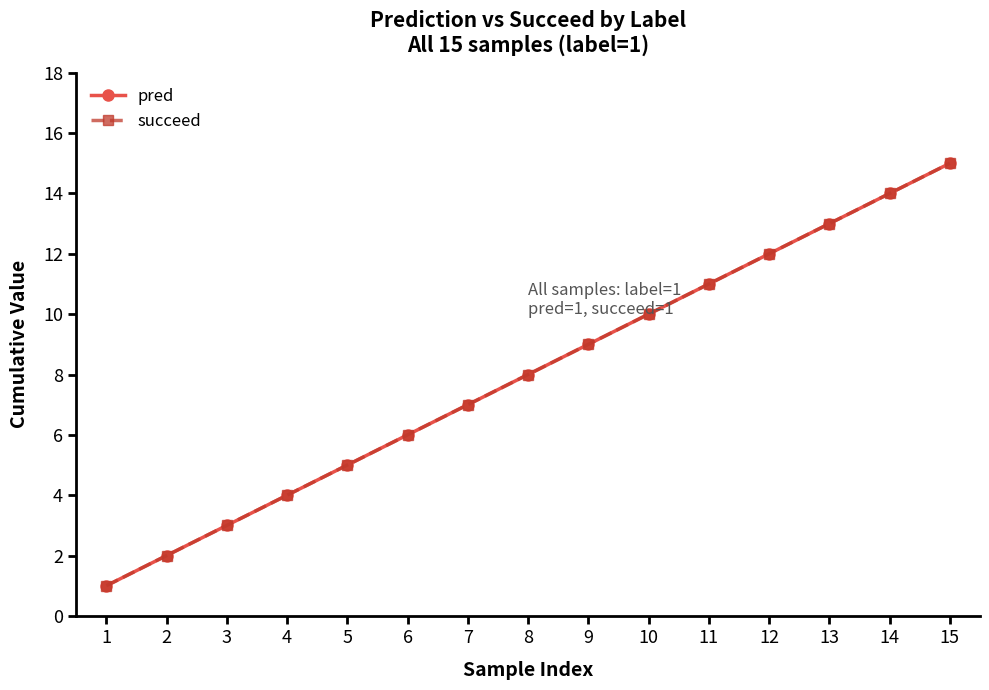

Does the chart have visible grid lines?

No